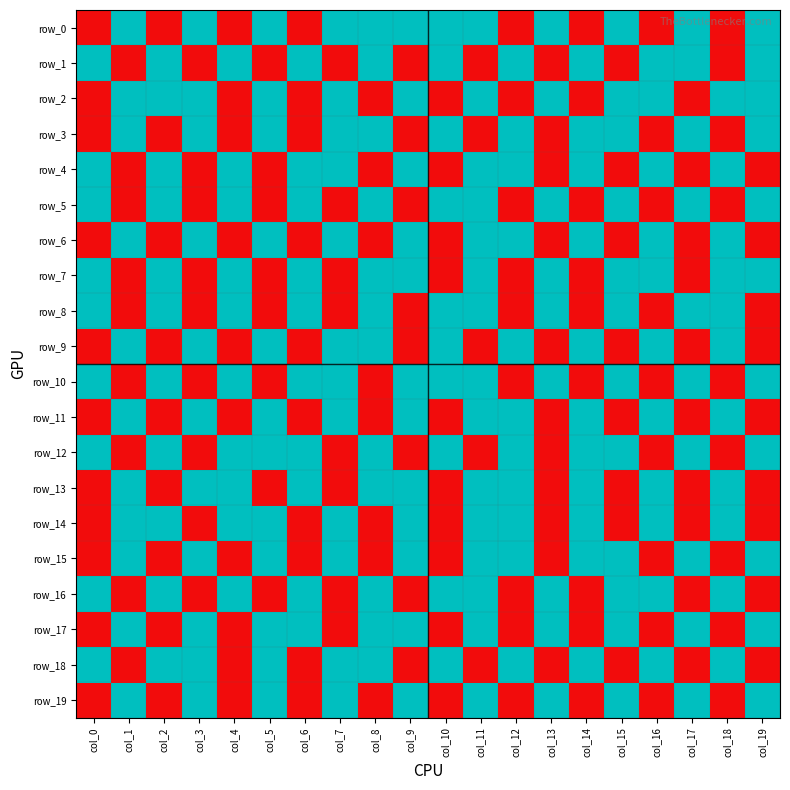

Reading left to right, transcribe all the data shown in this chart.

row_0: 0	1	0	1	0	1	0	1	1	1	1	1	0	1	0	1	0	1	0	1
row_1: 1	0	1	0	1	0	1	0	1	0	1	0	1	0	1	0	1	1	0	1
row_2: 0	1	1	1	0	1	0	1	0	1	0	1	0	1	0	1	1	0	1	1
row_3: 0	1	0	1	0	1	0	1	1	0	1	0	1	0	1	1	0	1	0	1
row_4: 1	0	1	0	1	0	1	1	0	1	0	1	1	0	1	0	1	0	1	0
row_5: 1	0	1	0	1	0	1	0	1	0	1	1	0	1	0	1	0	1	0	1
row_6: 0	1	0	1	0	1	0	1	0	1	0	1	1	0	1	0	1	0	1	0
row_7: 1	0	1	0	1	0	1	0	1	1	0	1	0	1	0	1	1	0	1	1
row_8: 1	0	1	0	1	0	1	0	1	0	1	1	0	1	0	1	0	1	1	0
row_9: 0	1	0	1	0	1	0	1	1	0	1	0	1	0	1	0	1	0	1	0
row_10: 1	0	1	0	1	0	1	1	0	1	1	1	0	1	0	1	0	1	0	1
row_11: 0	1	0	1	0	1	0	1	0	1	0	1	1	0	1	0	1	0	1	0
row_12: 1	0	1	0	1	1	1	0	1	0	1	0	1	0	1	1	0	1	0	1
row_13: 0	1	0	1	1	0	1	0	1	1	0	1	1	0	1	0	1	0	1	0
row_14: 0	1	1	0	1	1	0	1	0	1	0	1	1	0	1	0	1	0	1	0
row_15: 0	1	0	1	0	1	0	1	0	1	0	1	1	0	1	1	0	1	0	1
row_16: 1	0	1	0	1	0	1	0	1	0	1	1	0	1	0	1	1	0	1	0
row_17: 0	1	0	1	0	1	1	0	1	1	0	1	0	1	0	1	0	1	0	1
row_18: 1	0	1	1	0	1	0	1	1	0	1	0	1	0	1	0	1	0	1	0
row_19: 0	1	0	1	0	1	0	1	0	1	0	1	0	1	0	1	0	1	0	1